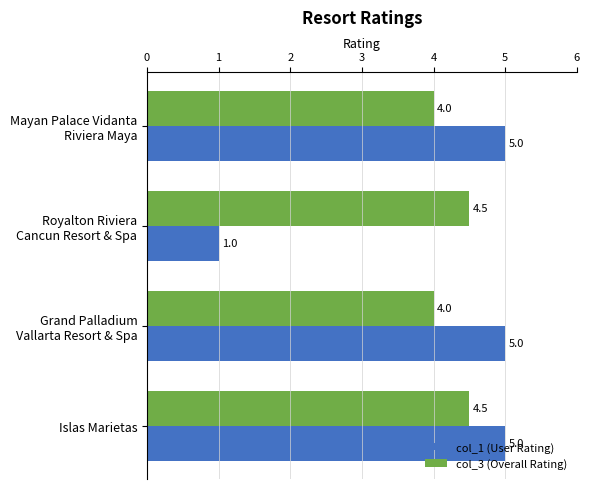

What is the difference between the maximum and minimum values in the col_1 (User Rating) series?

4.0